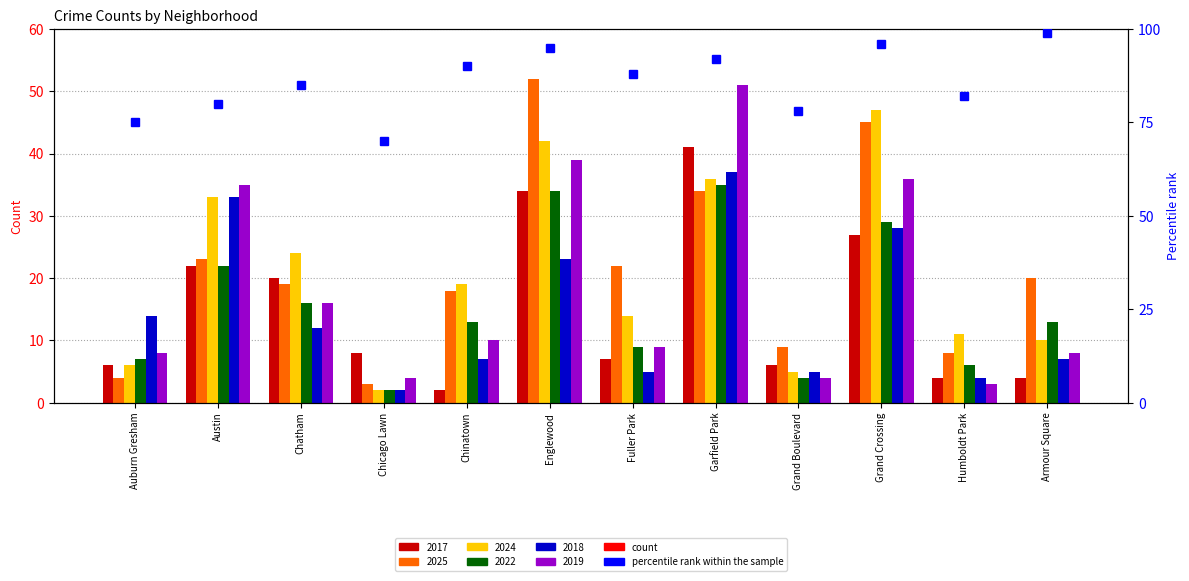

What position from the right is Chicago Lawn?

9